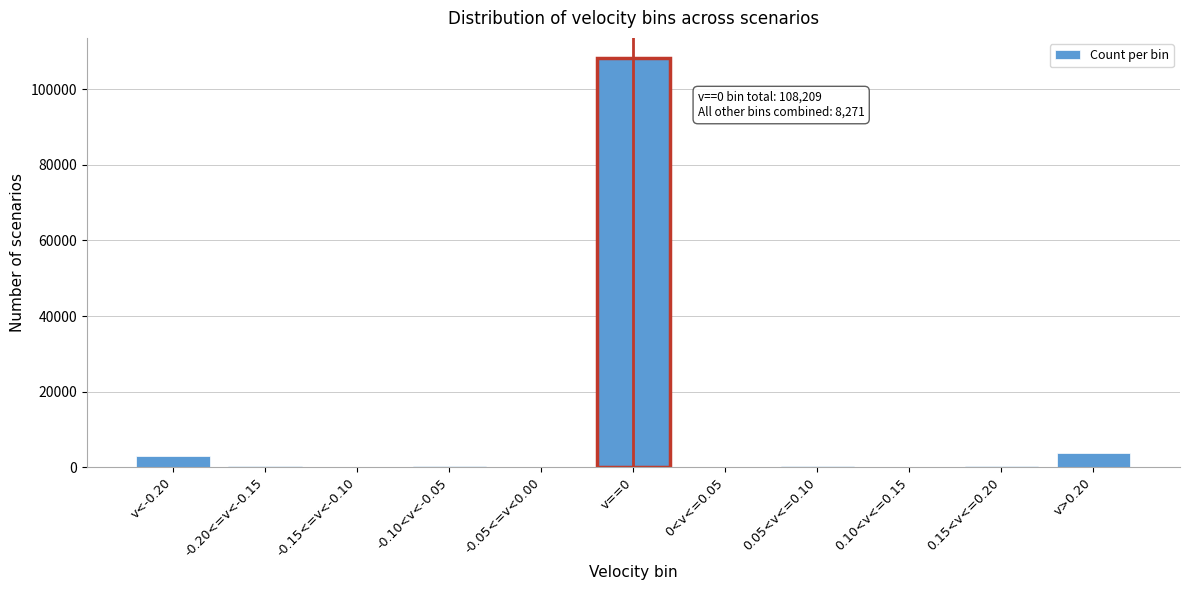

Which category has the highest value across all series?

v==0